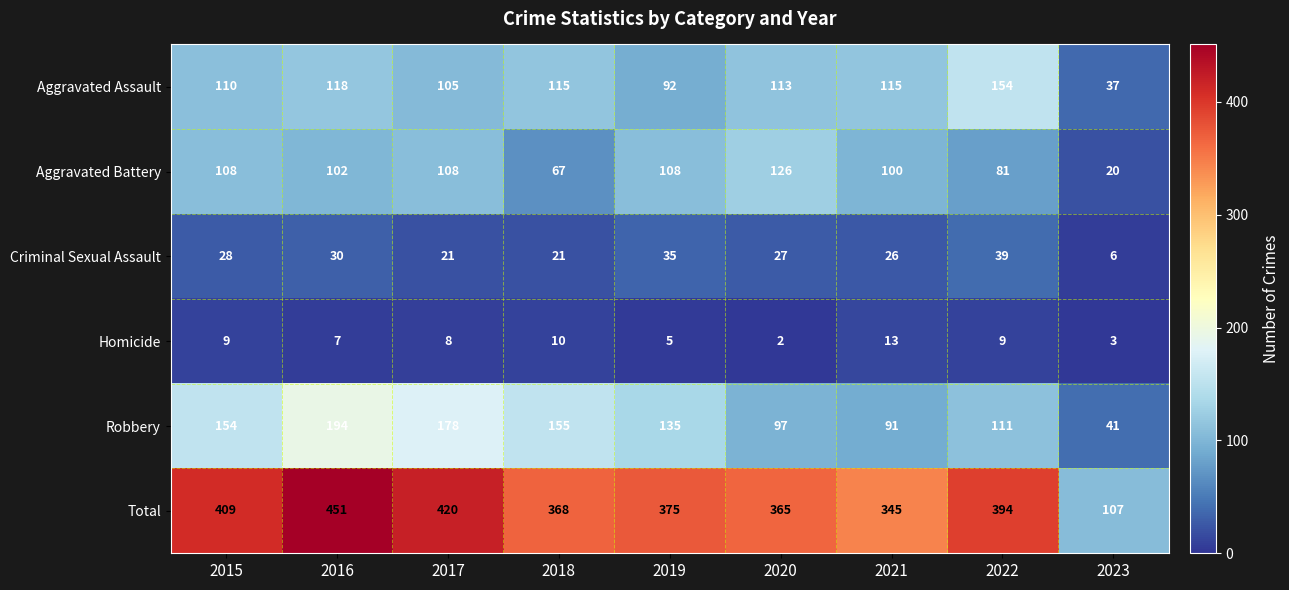

Which series has the largest total across all categories?

Total